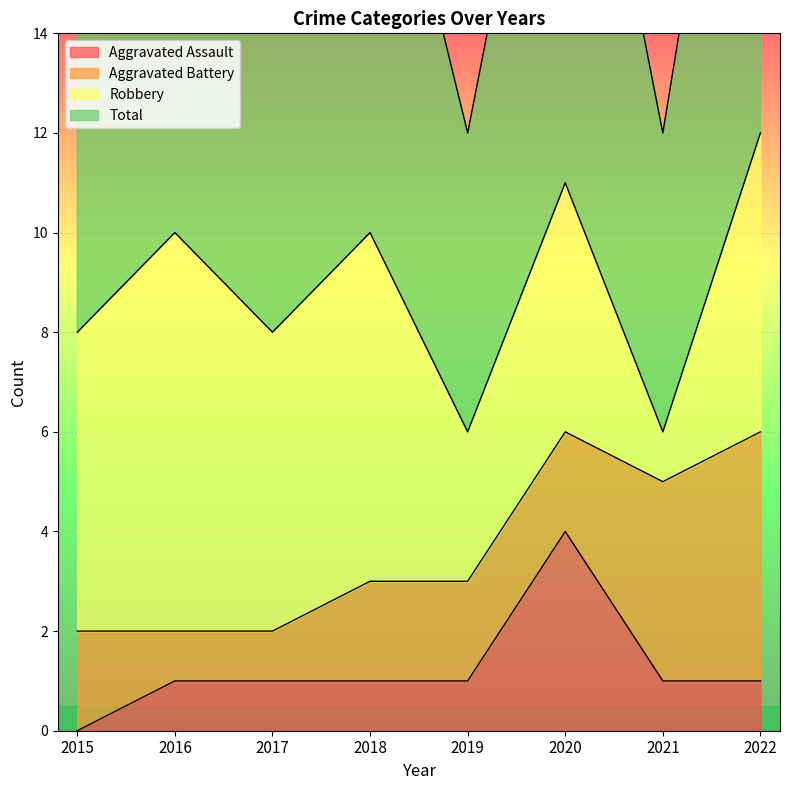

What is the sum of all Aggravated Assault values?

10